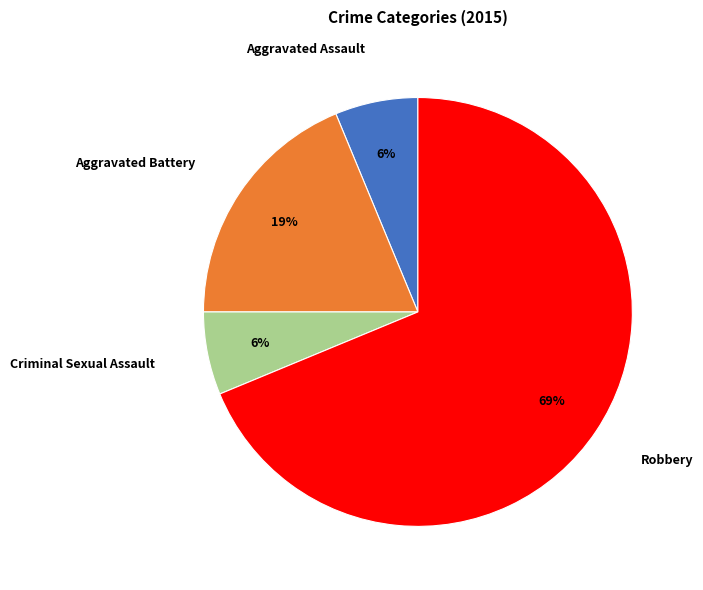

Which slice represents more than half of the pie?

Robbery